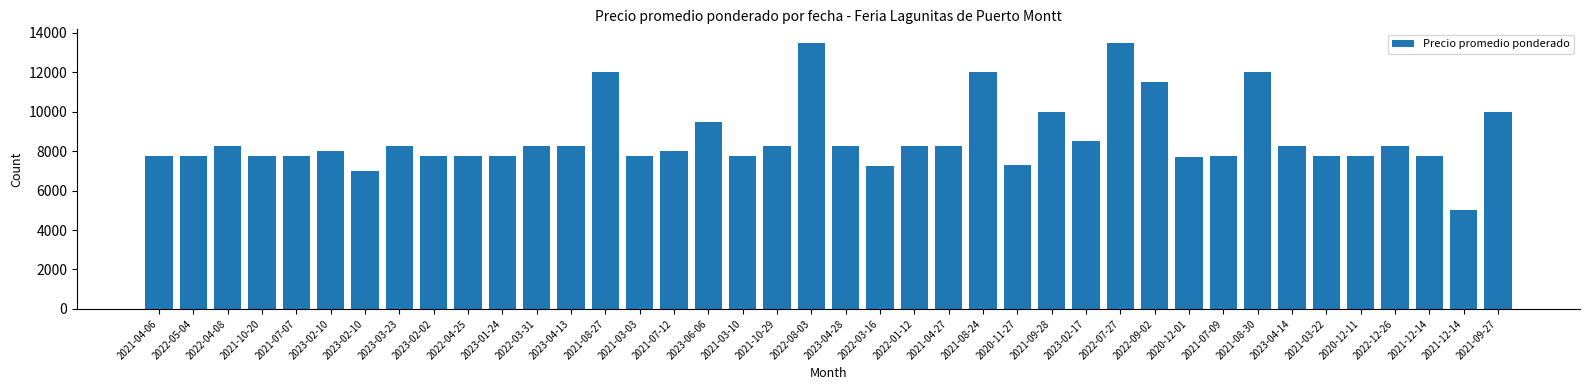

Reading left to right, extract all data points from this chart.

2021-04-06=7750	2022-05-04=7750	2022-04-08=8250	2021-10-20=7750	2021-07-07=7750	2023-02-10=8000	2023-02-10=7000	2023-03-23=8250	2023-02-02=7750	2022-04-25=7750	2023-01-24=7750	2022-03-31=8250	2023-04-13=8250	2021-08-27=12000	2021-03-03=7750	2021-07-12=8000	2023-06-06=9500	2021-03-10=7750	2021-10-29=8250	2022-08-03=13500	2023-04-28=8250	2022-03-16=7250	2022-01-12=8250	2021-04-27=8250	2021-08-24=12000	2020-11-27=7300	2021-09-28=10000	2023-02-17=8500	2022-07-27=13500	2022-09-02=11500	2020-12-01=7714	2021-07-09=7750	2021-08-30=12000	2023-04-14=8250	2021-03-22=7750	2020-12-11=7750	2022-12-26=8250	2021-12-14=7750	2021-12-14=5000	2021-09-27=10000